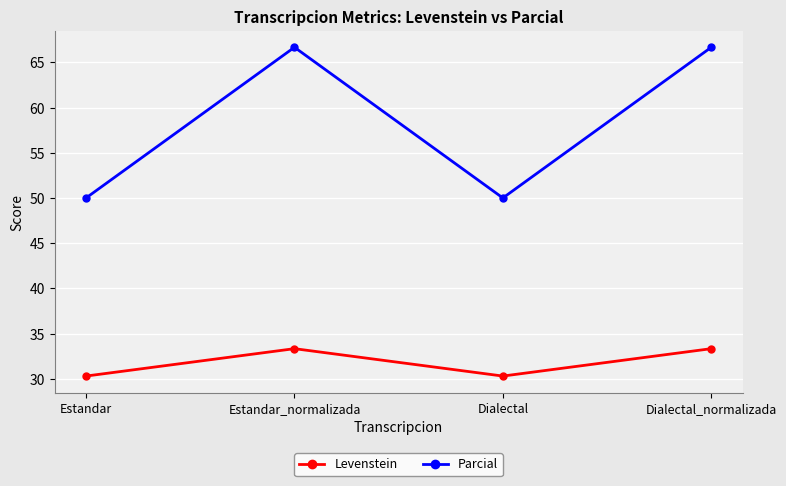

Where is the first local minimum for Parcial?

Dialectal